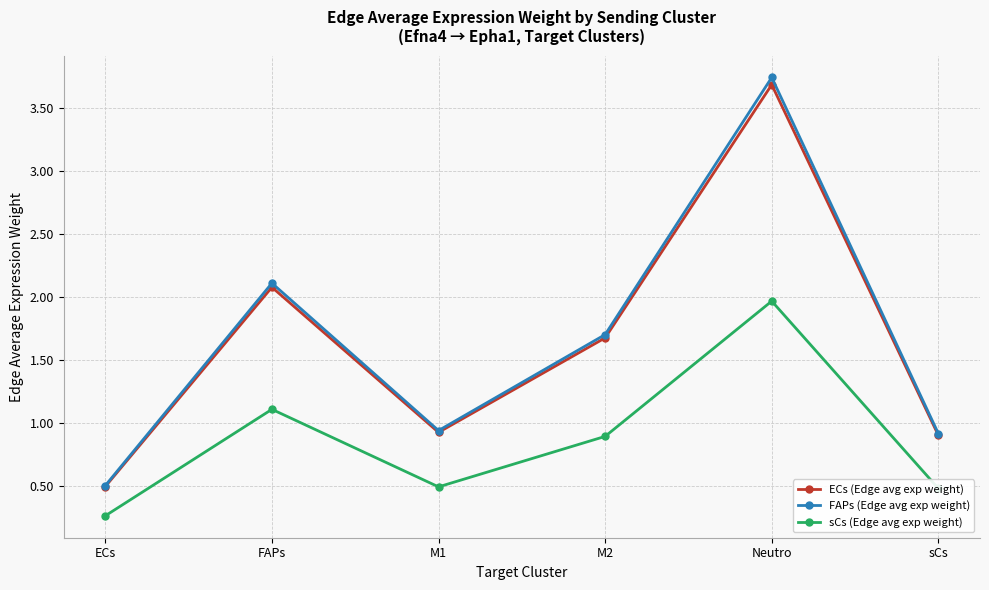

True or false: sCs (Edge avg exp weight) and FAPs (Edge avg exp weight) cross at least once.

False